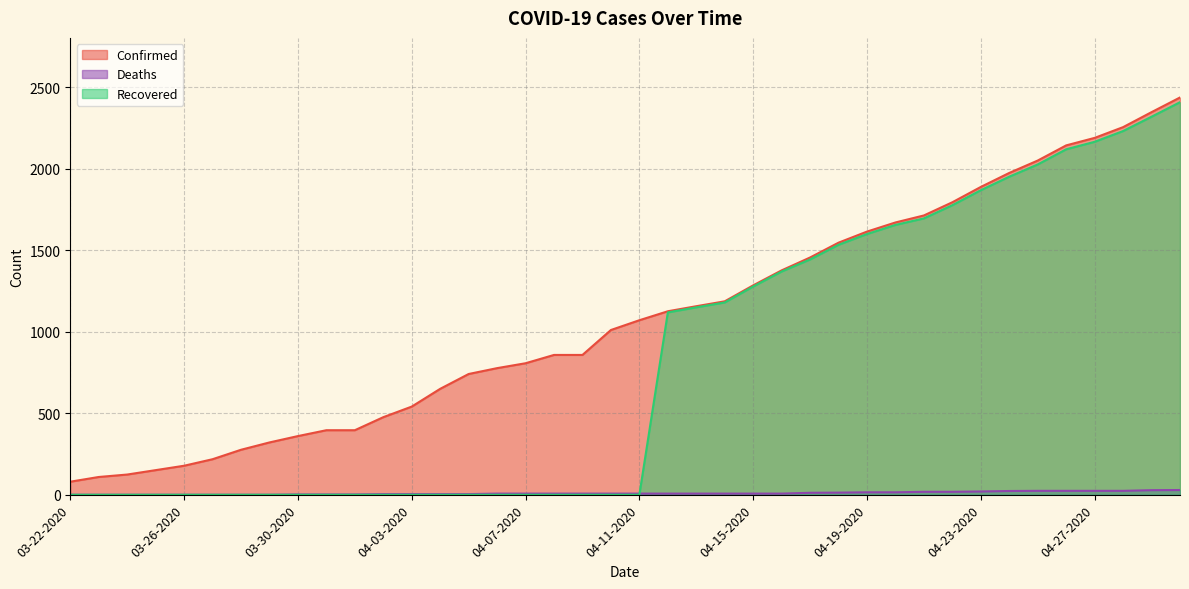

What is the spread (max minus min) of values at 04-22-2020?

1777